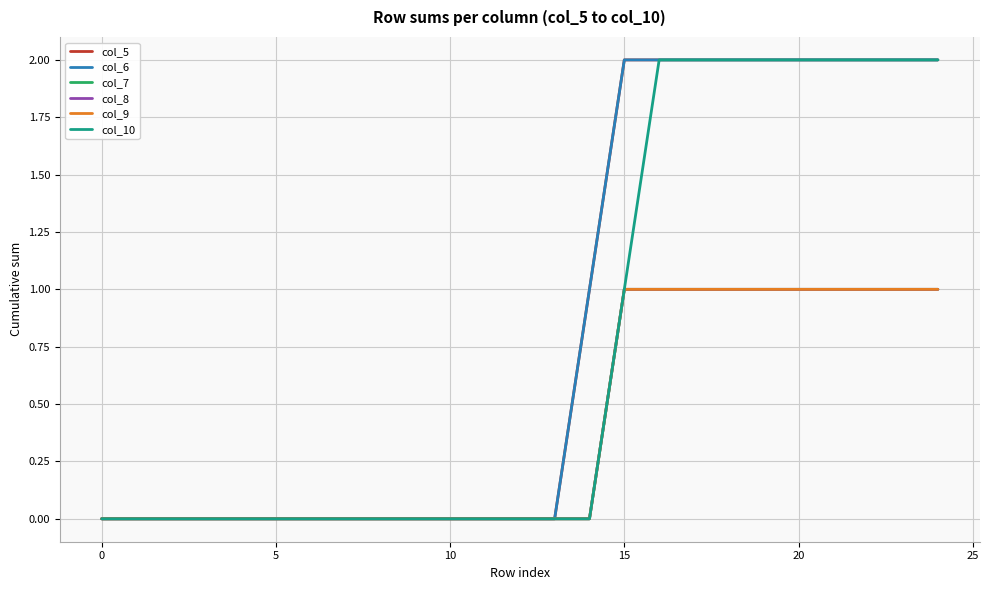

How many values in the col_10 series exceed 0?

10